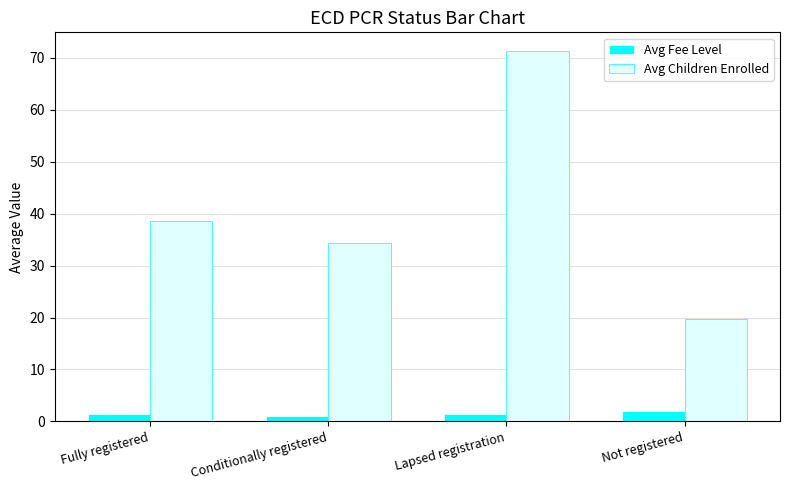

Which label corresponds to the largest value in the chart?

Lapsed registration